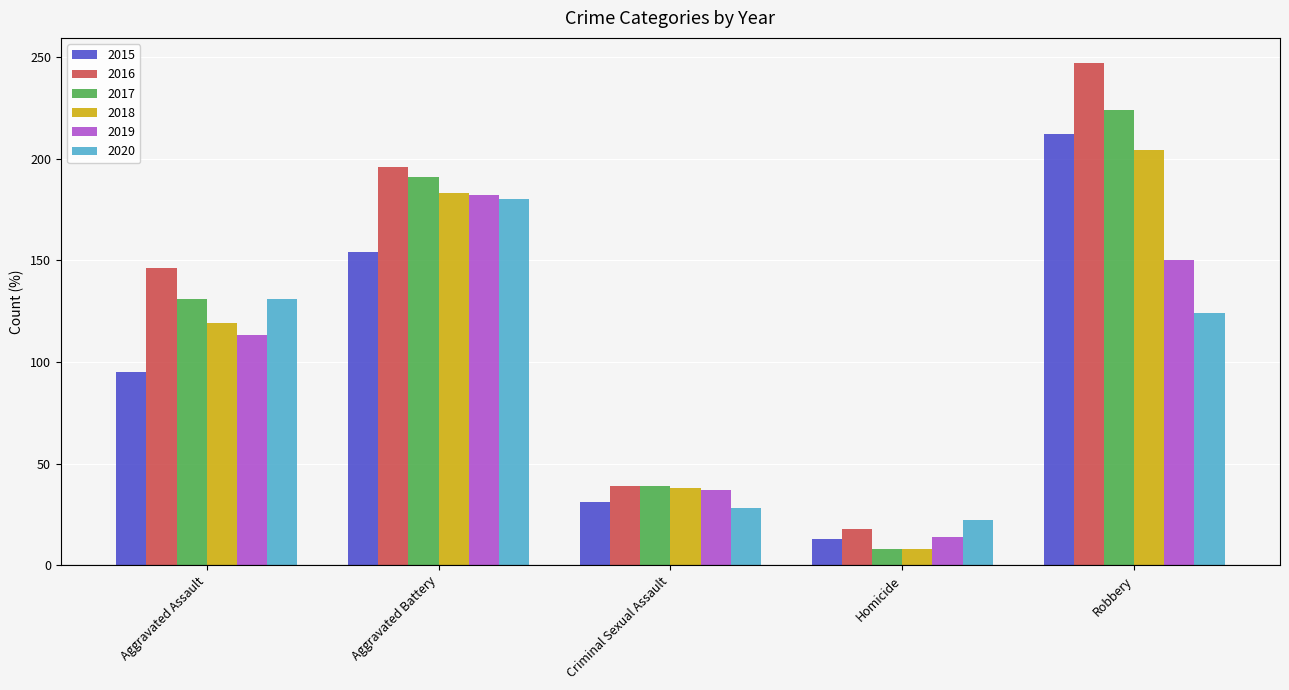

Which series has the largest range (max minus min)?

2016